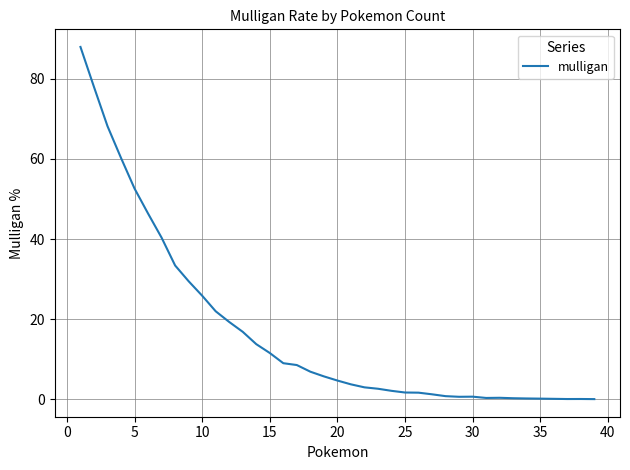

What is the maximum value shown in the chart?

88.0